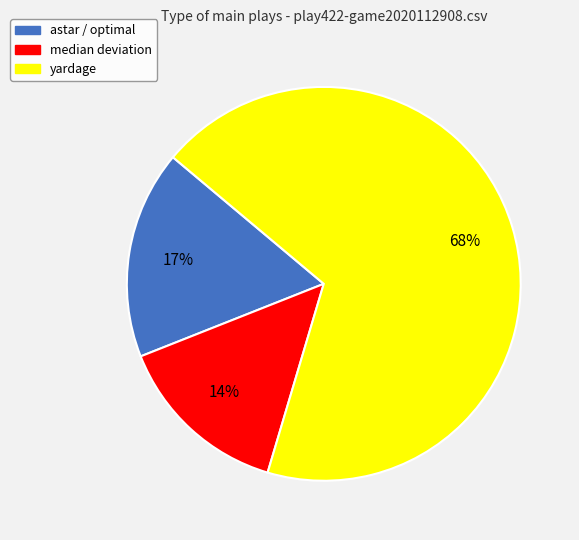

To the nearest percent, what percentage of the pie is astar / optimal?

17%